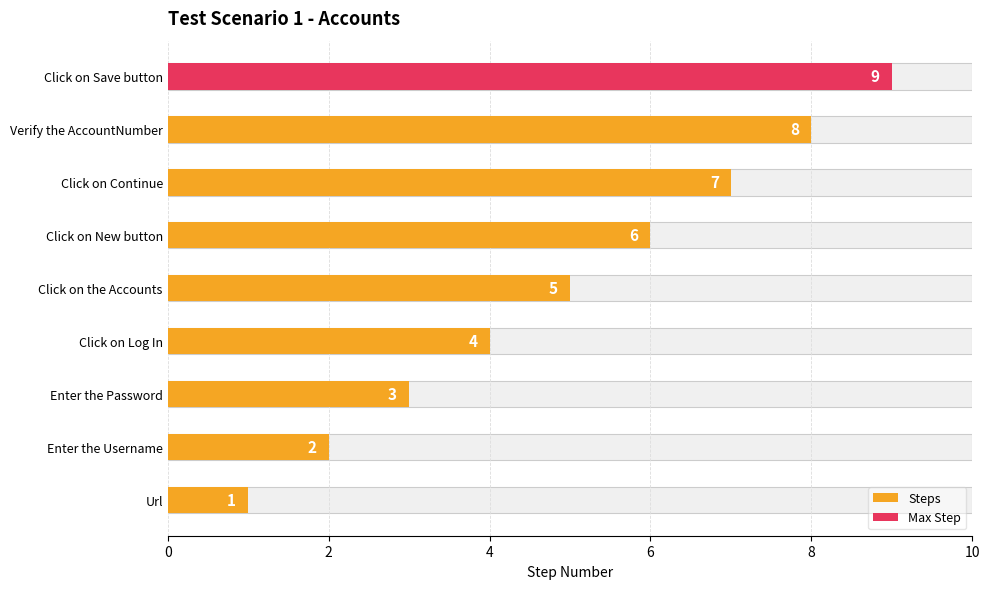

How many bars are there in total?

9